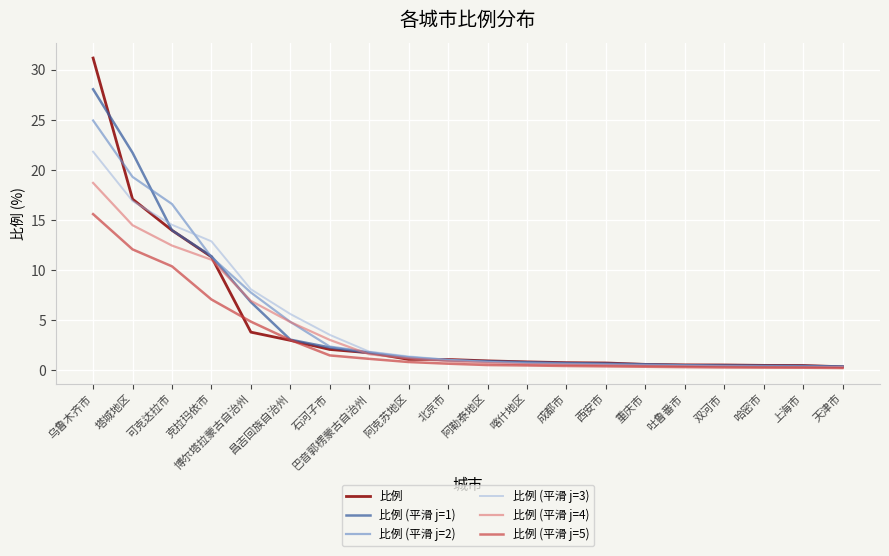

The 比例 (平滑 j=1) series shows 0.9 at 阿勒泰地区. True or false?

True